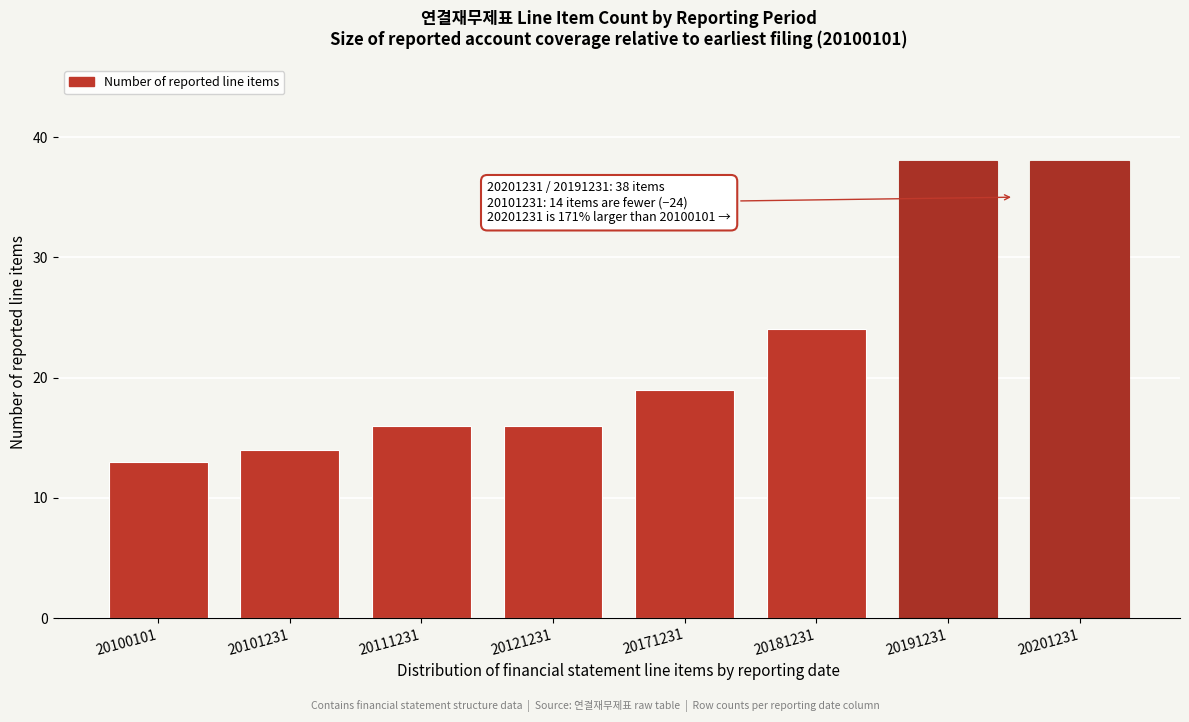

Reading left to right, extract all data points from this chart.

20100101=13	20101231=14	20111231=16	20121231=16	20171231=19	20181231=24	20191231=38	20201231=38